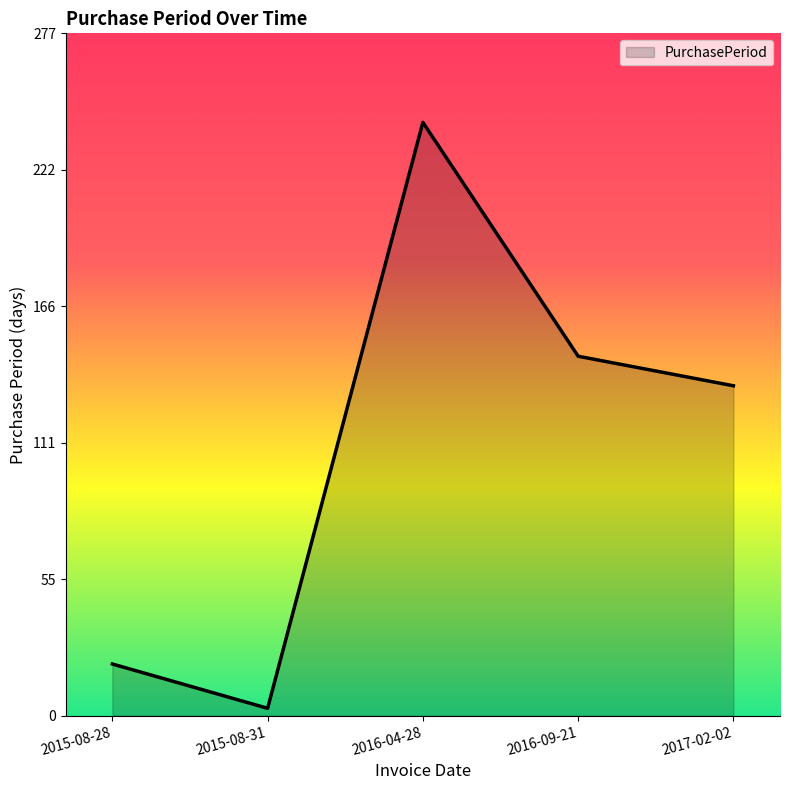

True or false: the data shows 432 at 2016-04-28.

False